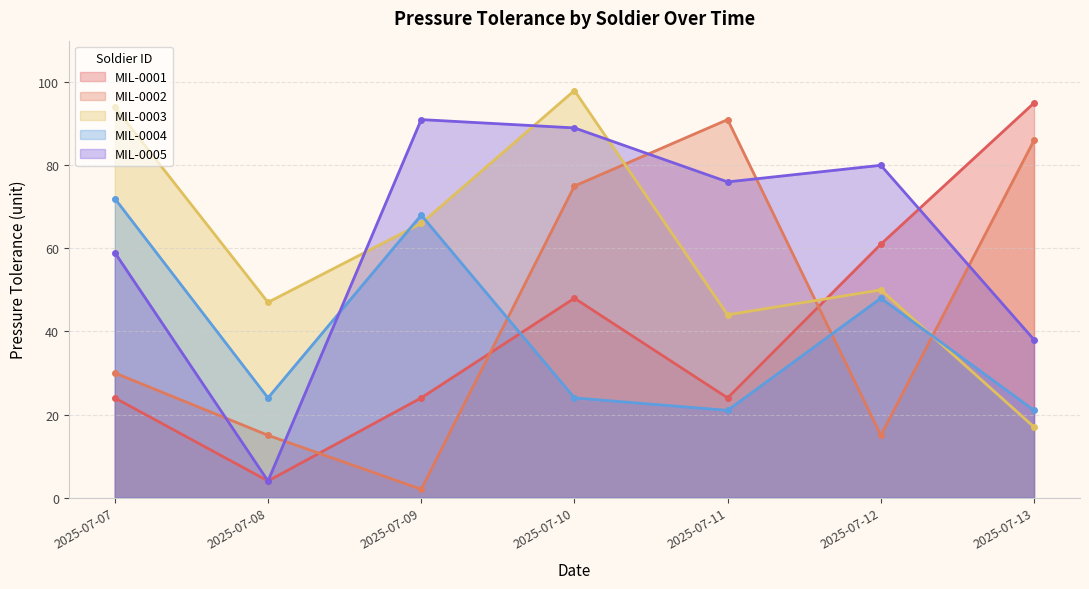

How many times do MIL-0001 and MIL-0004 cross each other?

1